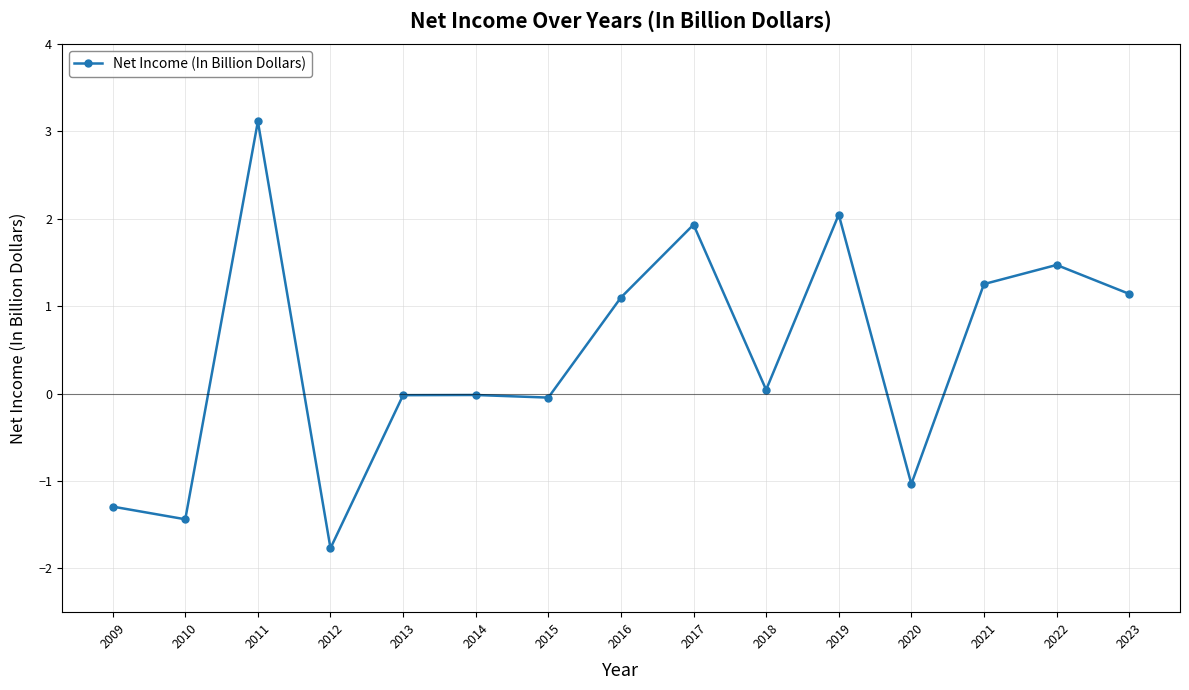

Where does the data first go above 0?

2011